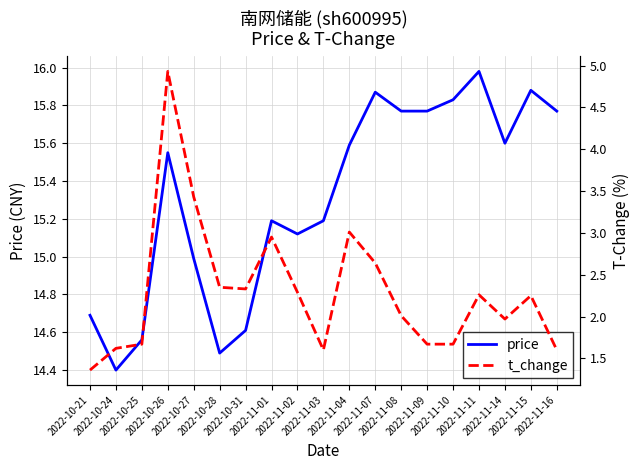

What is the minimum value for price?

14.4